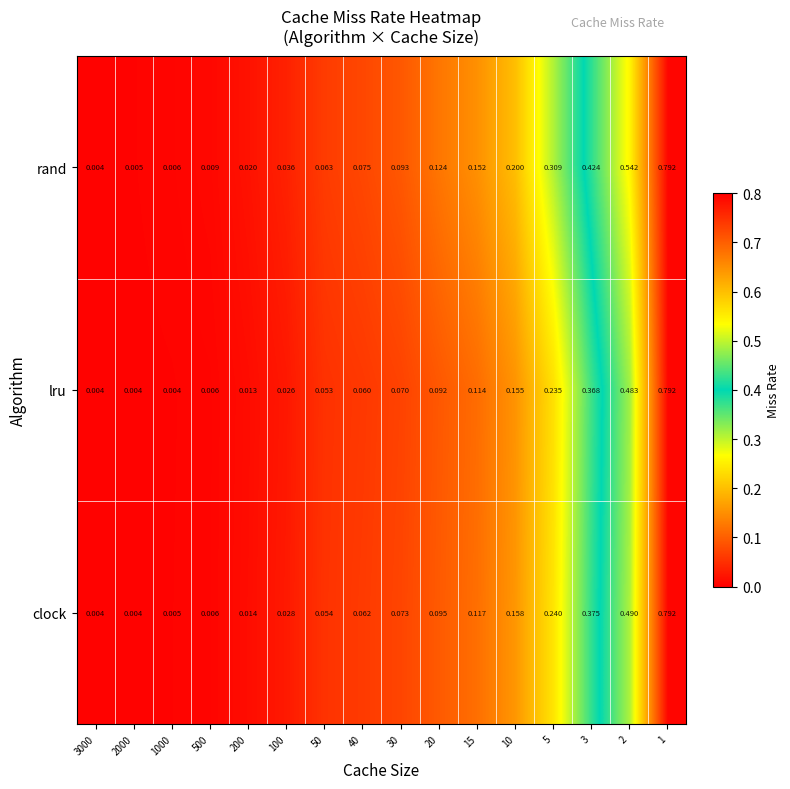

Between 40 and 1, which series saw the biggest shift?

lru